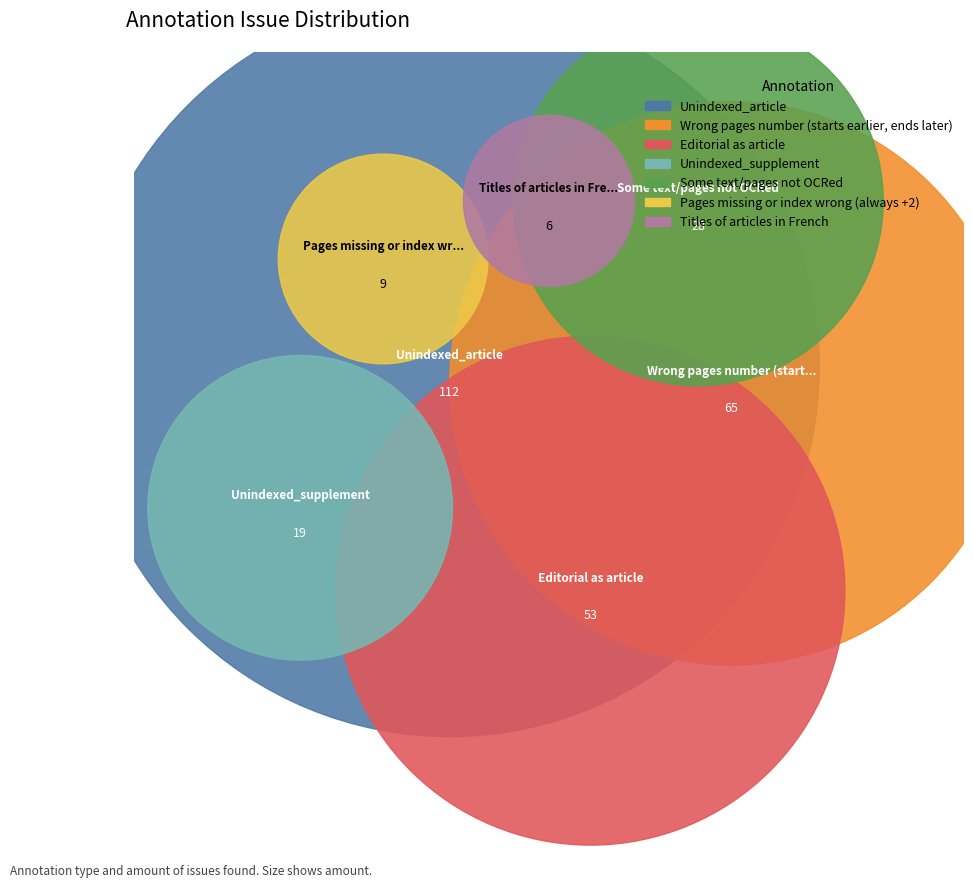

Does Pages missing or index wrong (always +2) represent more than half of the total?

No